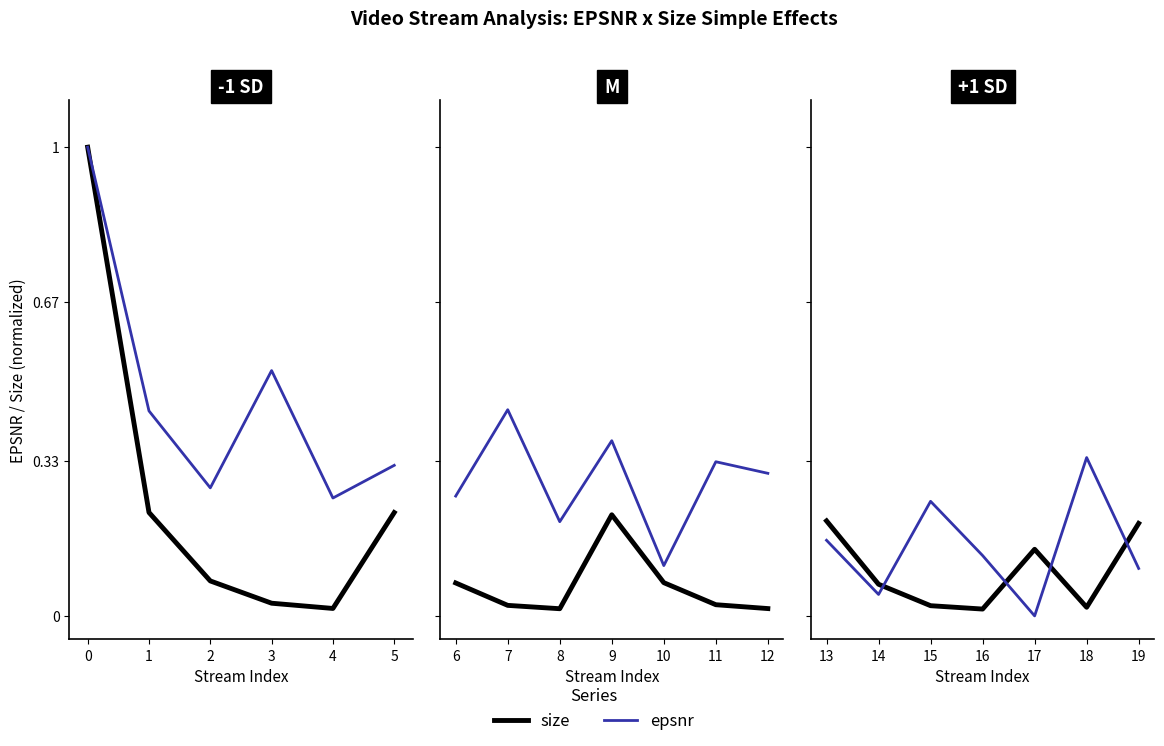

Which series has the widest spread of values?

epsnr